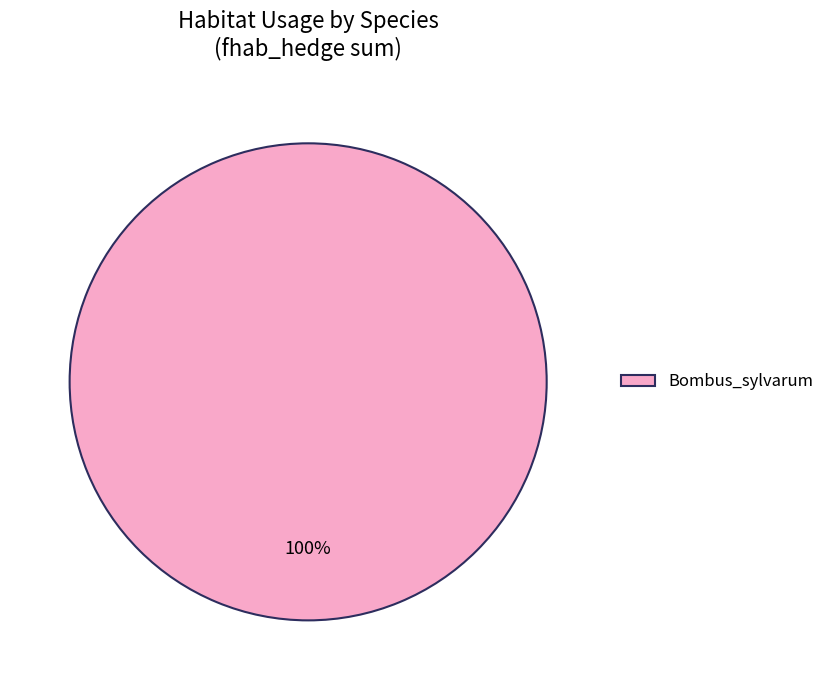

True or false: Bombus_sylvarum accounts for 100% of the total.

True